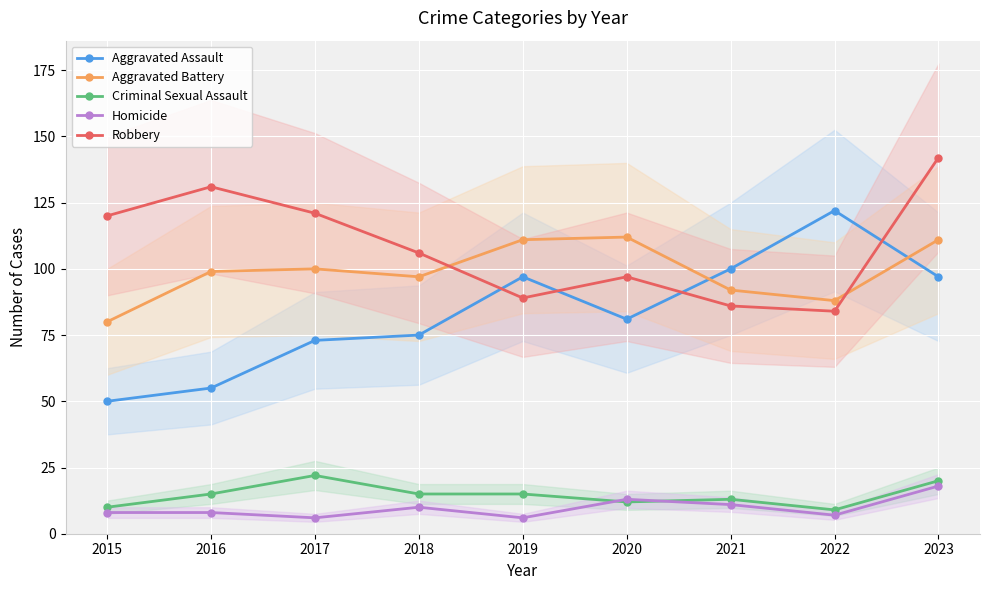

What value does the Robbery series have at 2021, to the nearest 10?

90